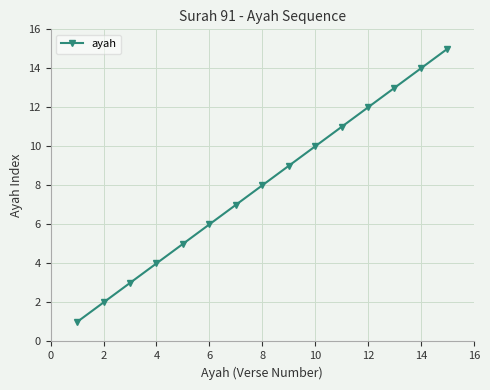

What is the difference between the second highest and minimum values?

13